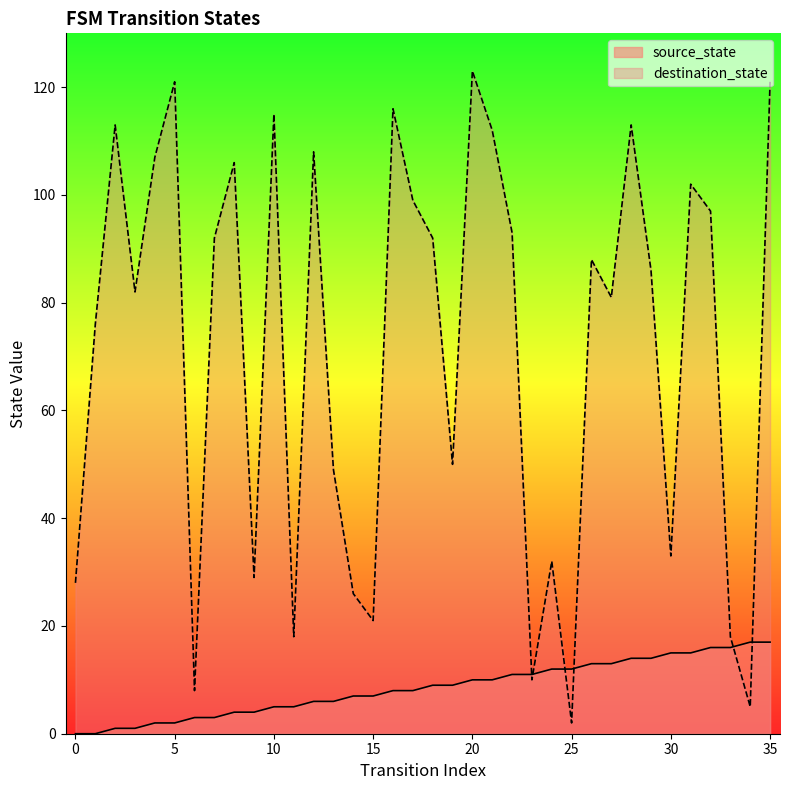

How many positive values does the source_state series have?

34